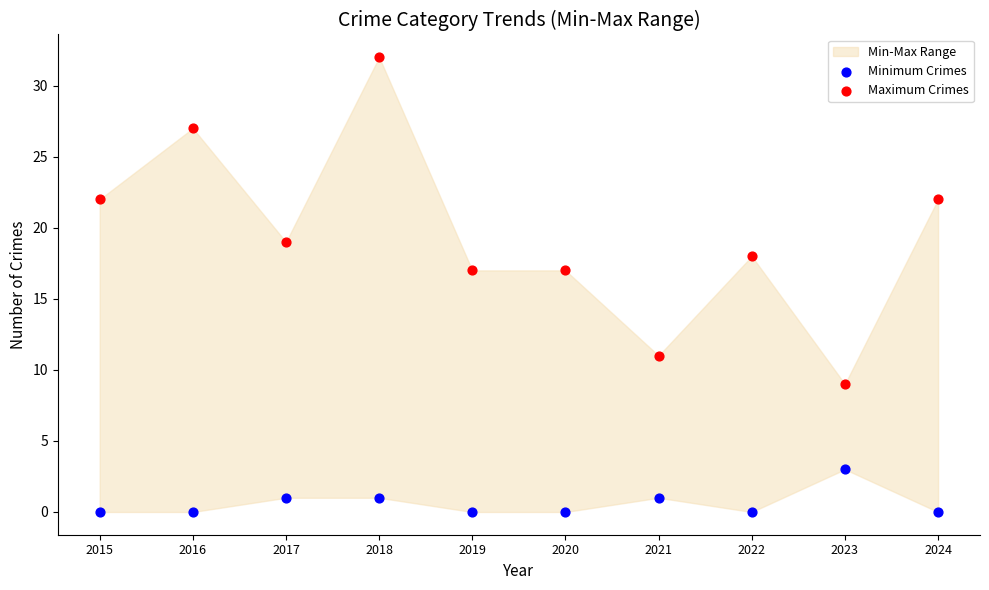

Which series contains the lowest Y value?

Minimum Crimes